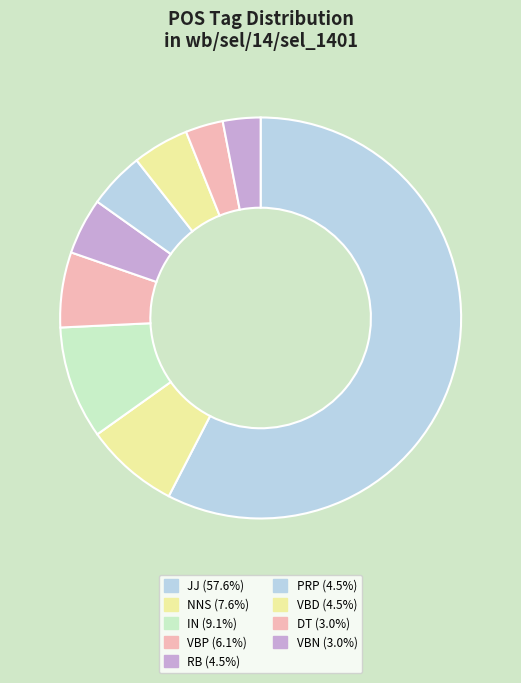

What percentage is the JJ slice, to the nearest percent?

58%